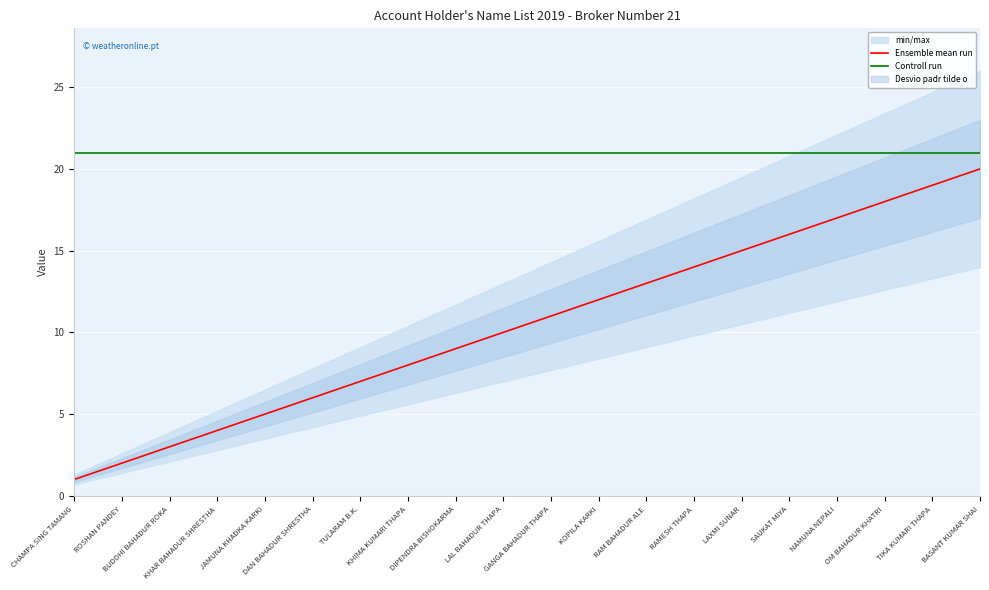

True or false: Controll run and Ensemble mean run cross at least once.

False